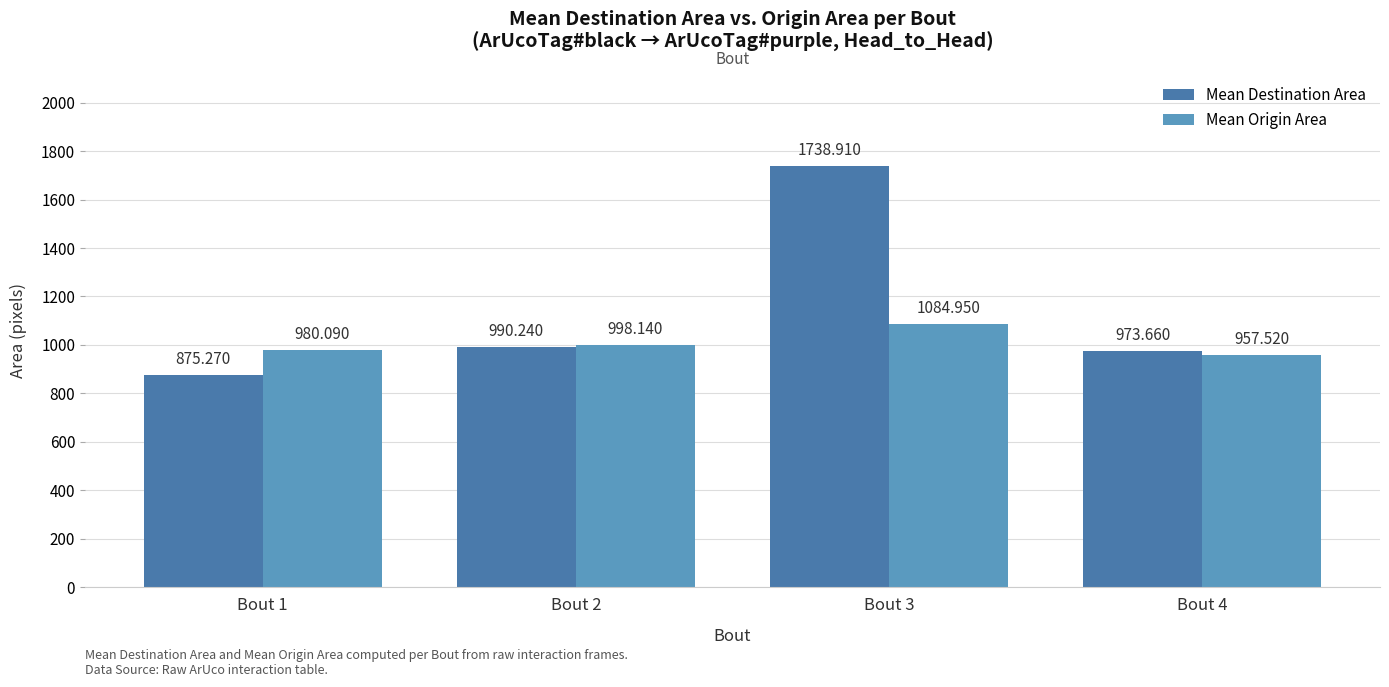

How many distinct data groups are displayed?

2